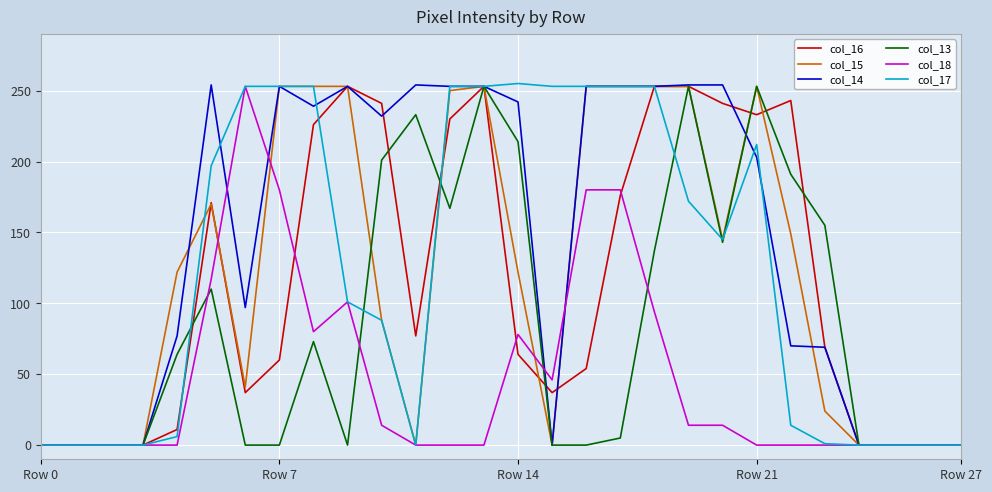

What is the maximum value shown in the chart?

255